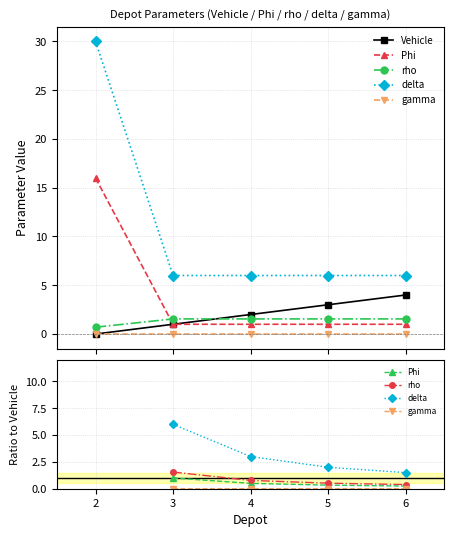

Where does the rho series first go above 0?

3